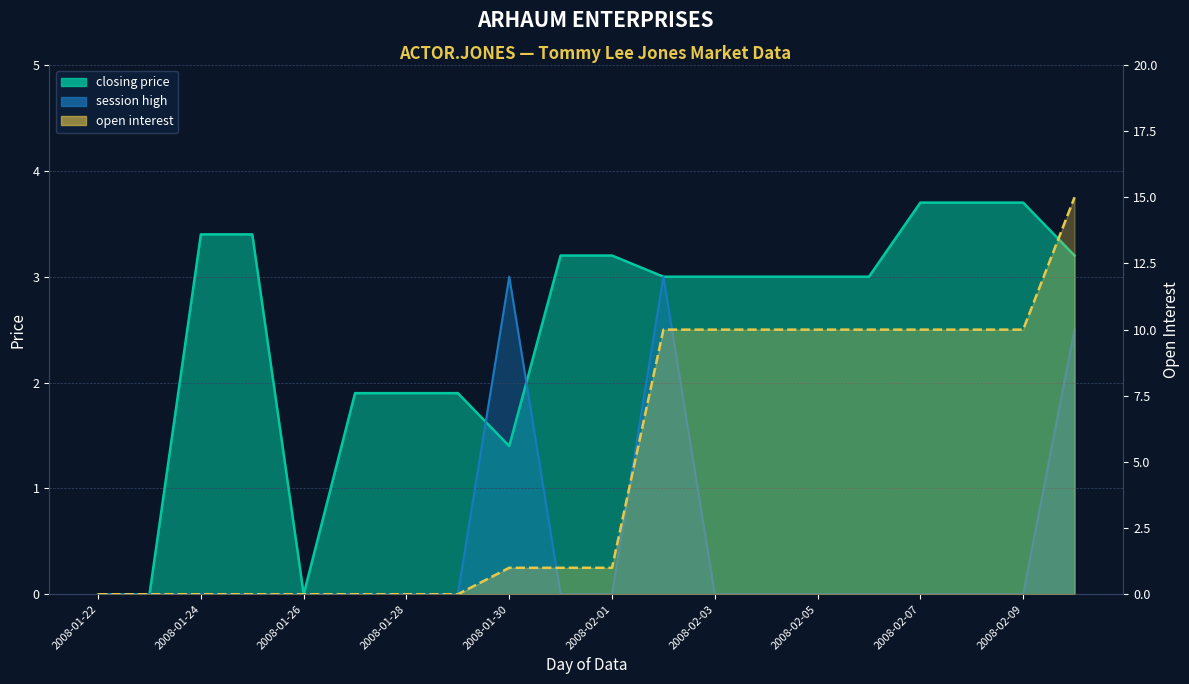

The session high series shows -1.8 at 2008-02-09. True or false?

False